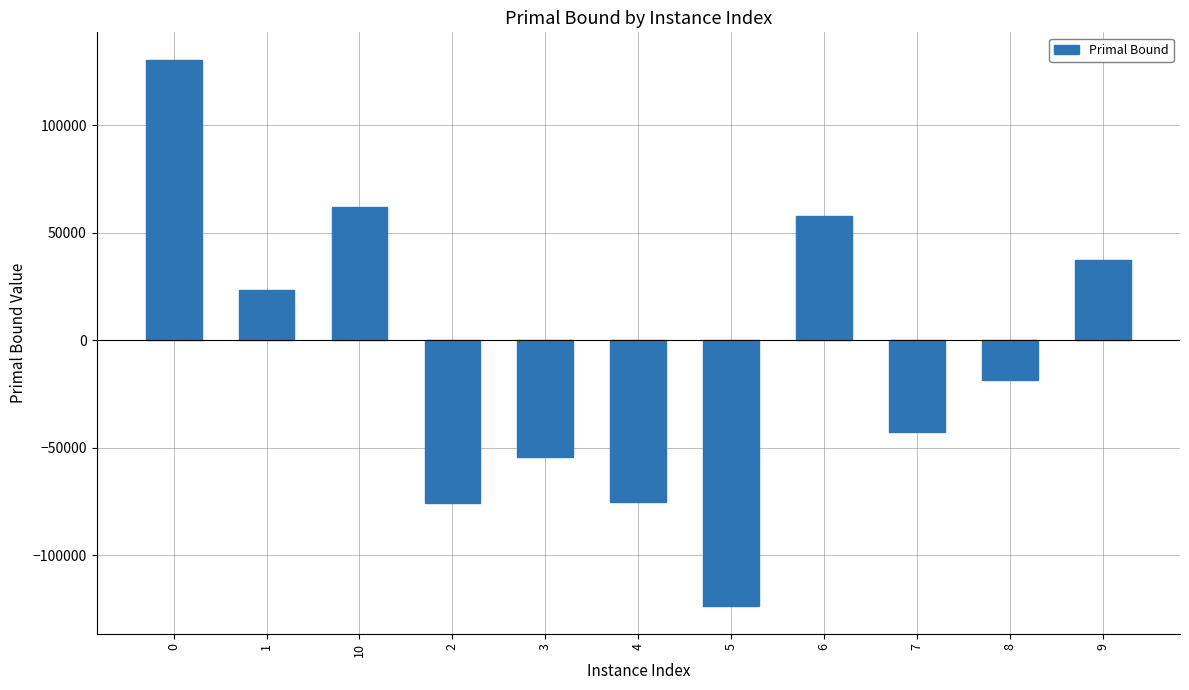

What is the approximate value at 4, to the nearest 50?

-75050